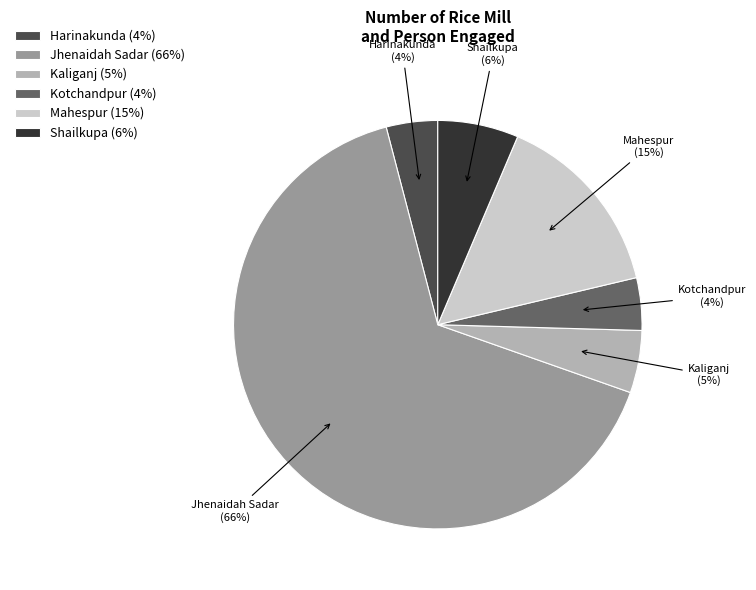

Is Jhenaidah Sadar the majority of the pie?

Yes